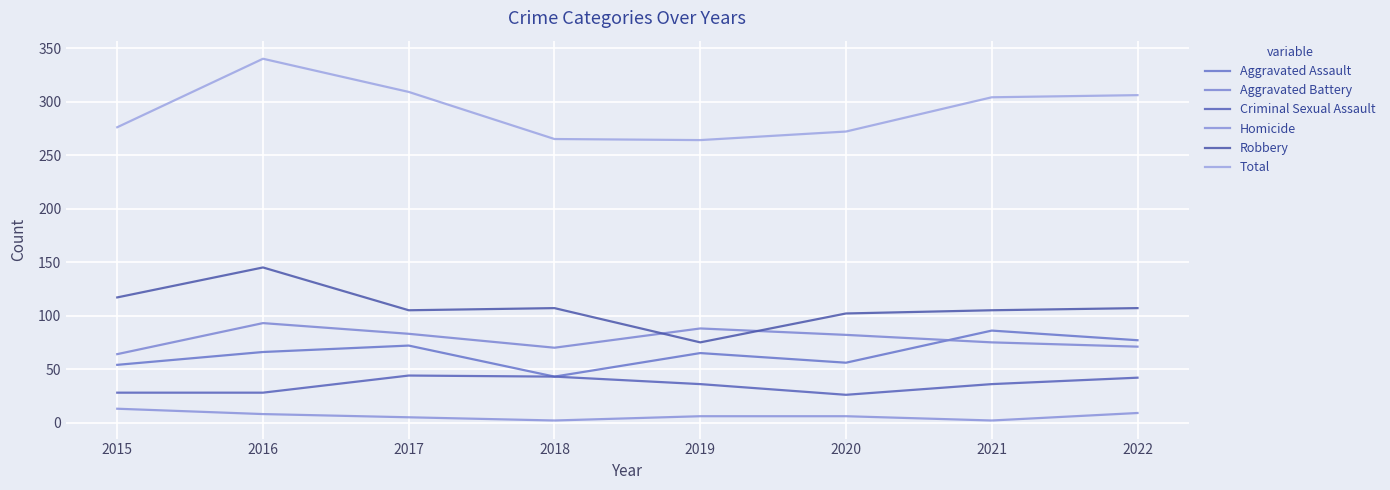

How many distinct data groups are displayed?

6